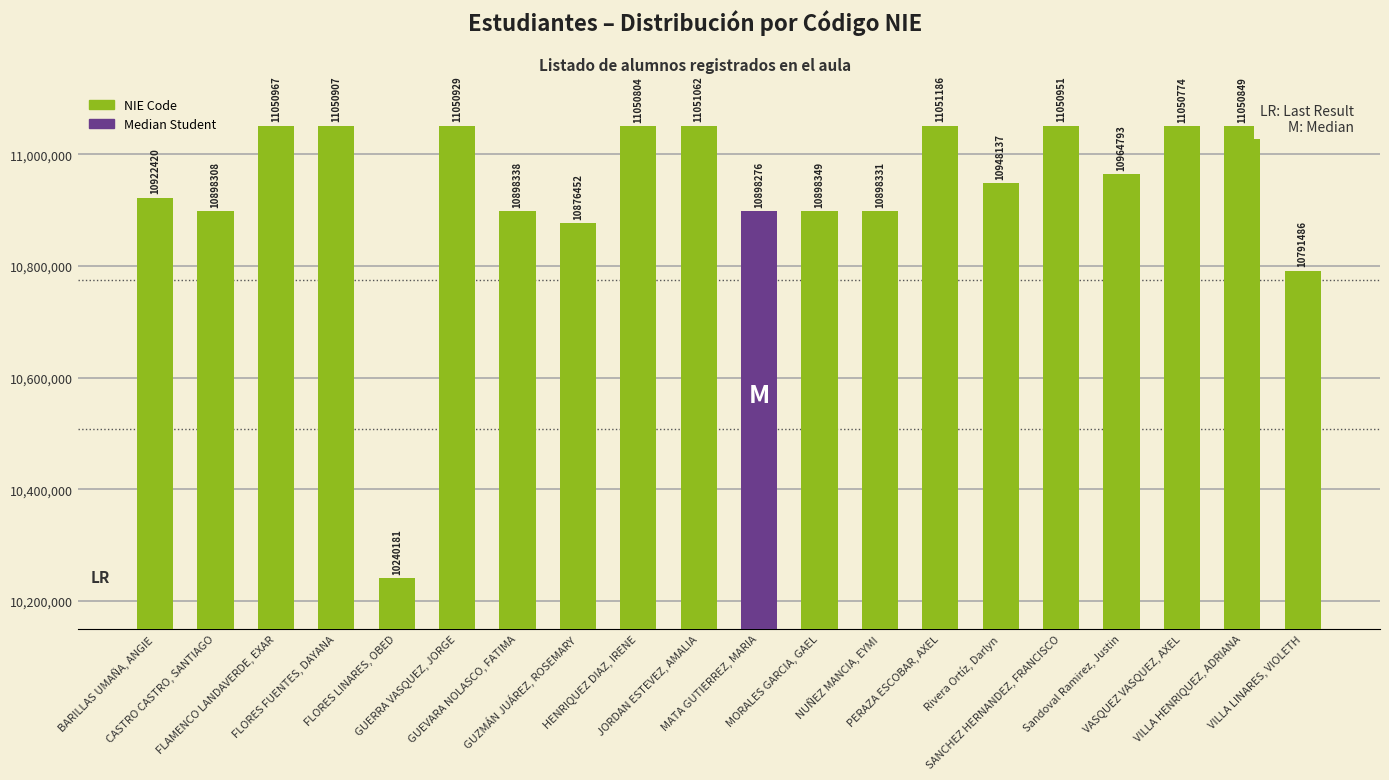

Where is the data nearest to the value 10645683?

VILLA LINARES, VIOLETH